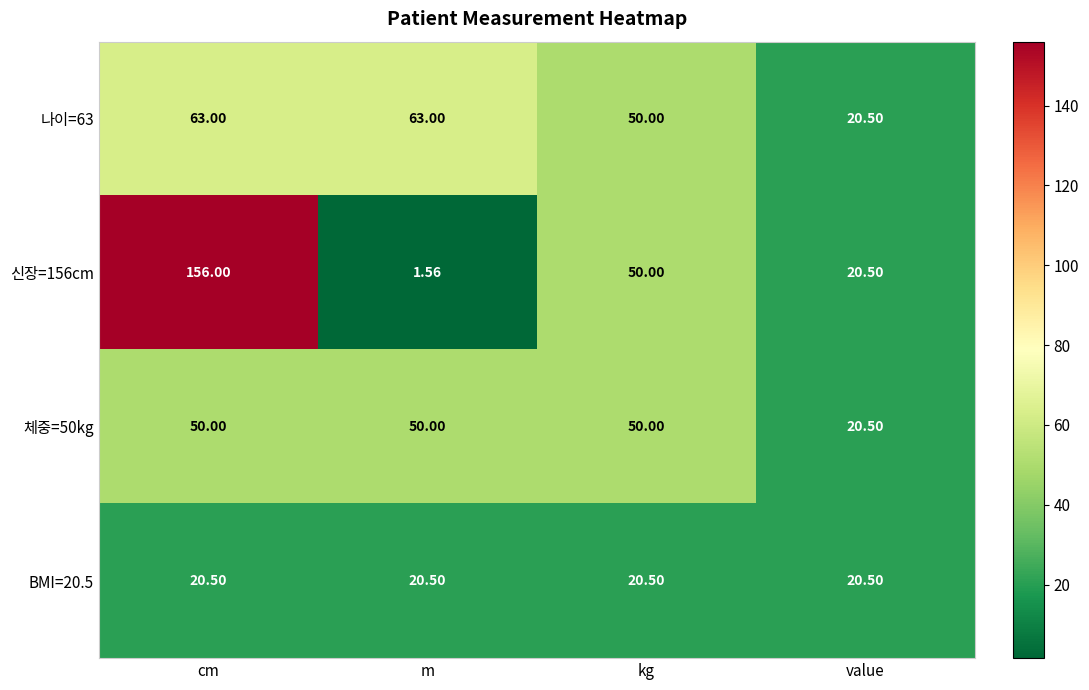

Where is 신장=156cm nearest to the value 78?

kg